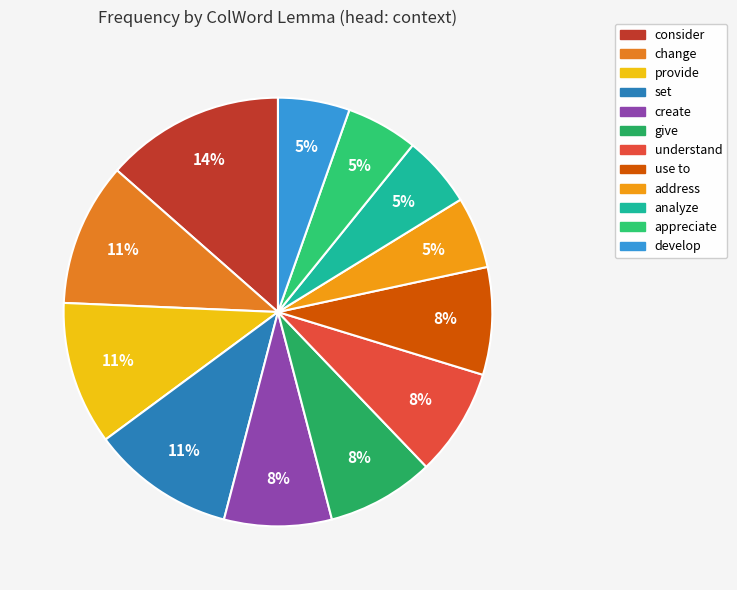

Which has a higher value, understand or consider?

consider